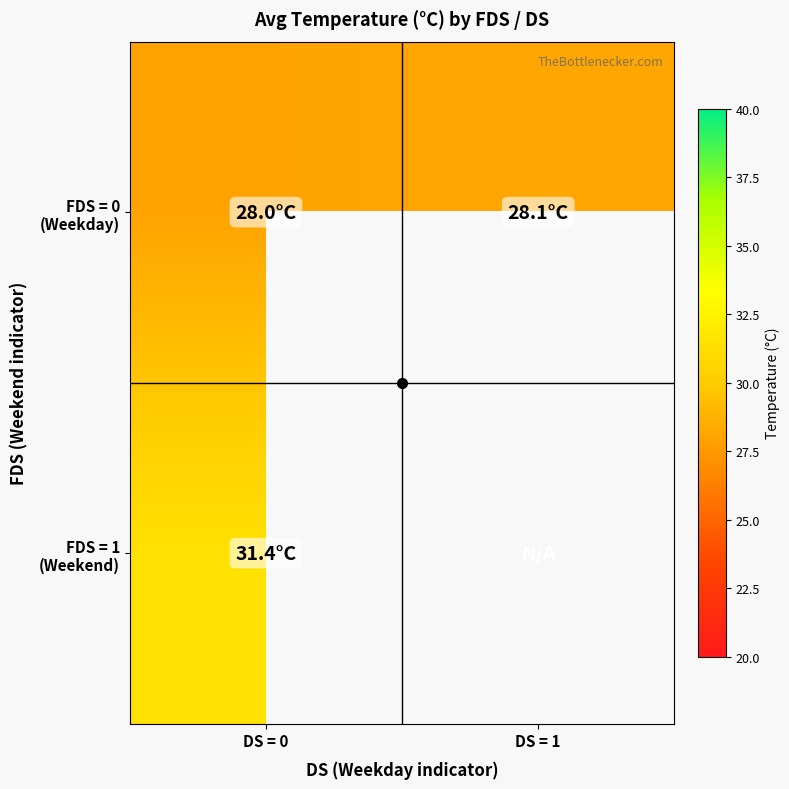

The value of FDS = 0 (Weekday) at DS = 1 is 28.1. True or false?

True